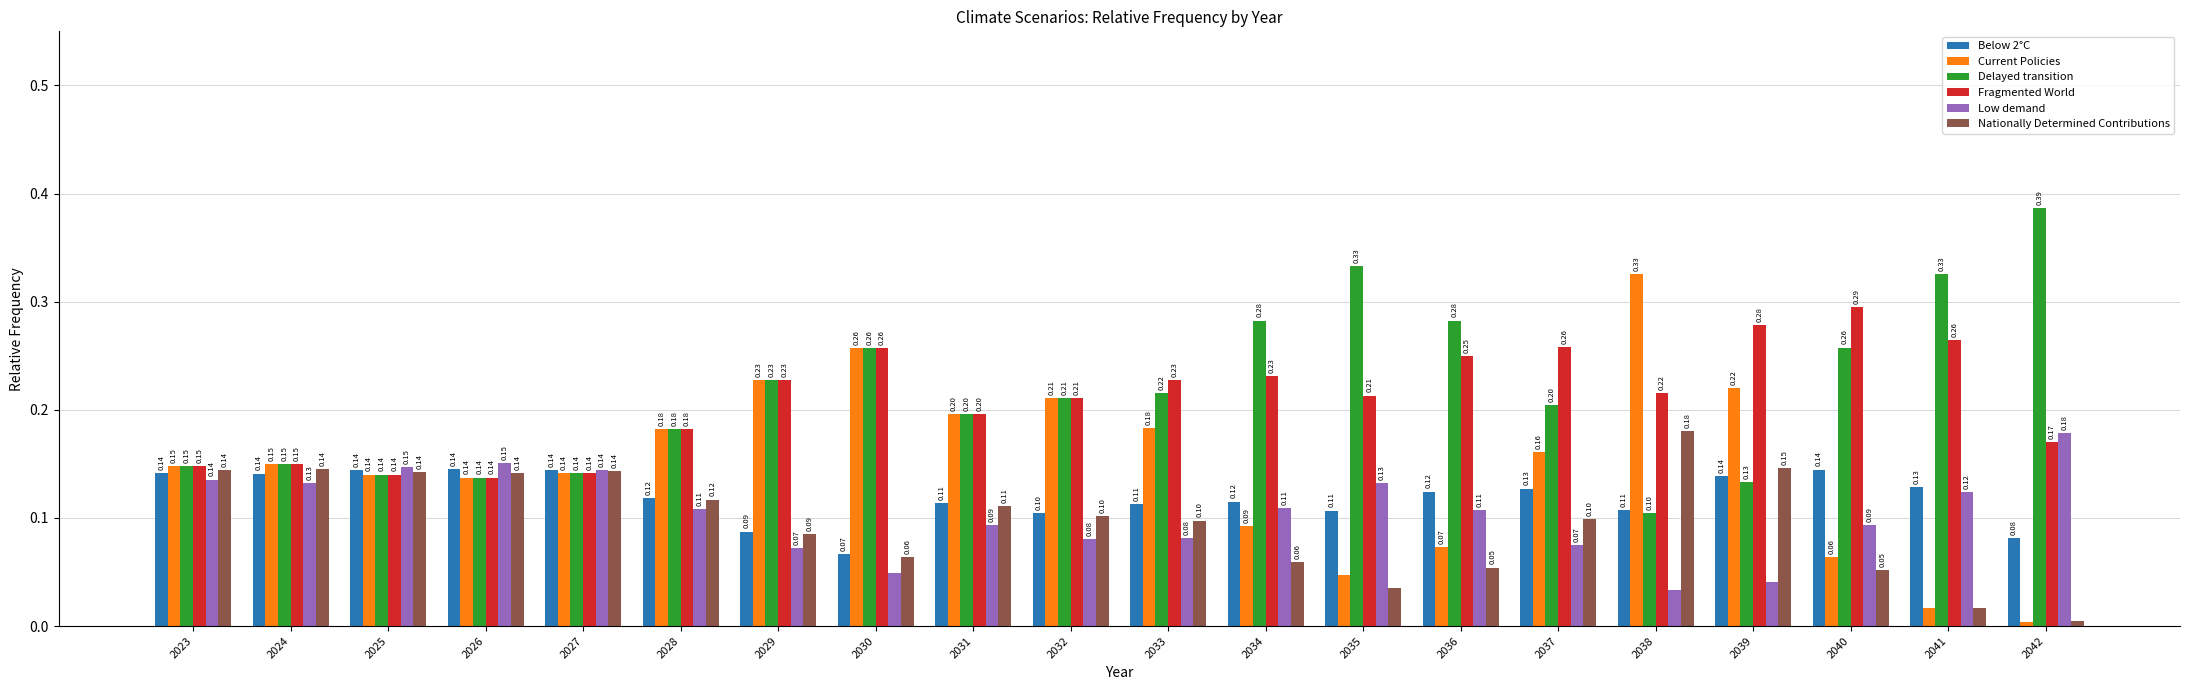

At 2039, list the series in order from largest to smallest.

Fragmented World, Current Policies, Nationally Determined Contributions, Below 2°C, Delayed transition, Low demand